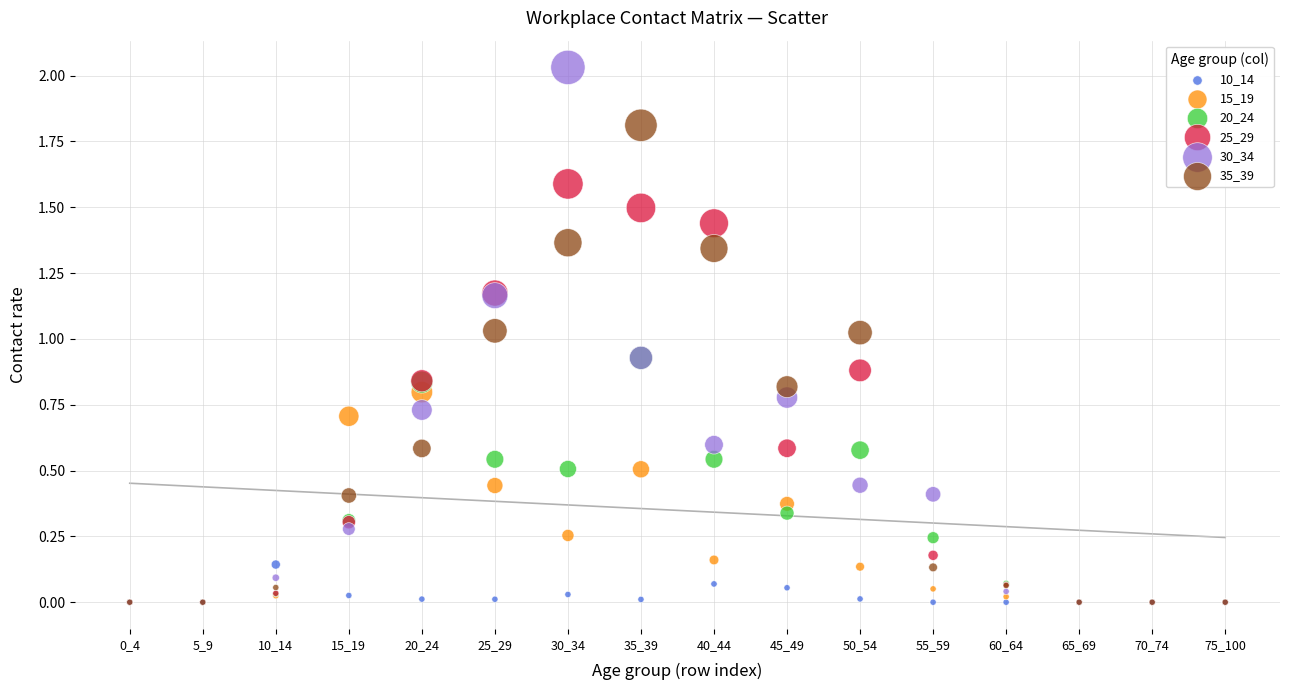

What are all the series names shown in the legend?

10_14, 15_19, 20_24, 25_29, 30_34, 35_39